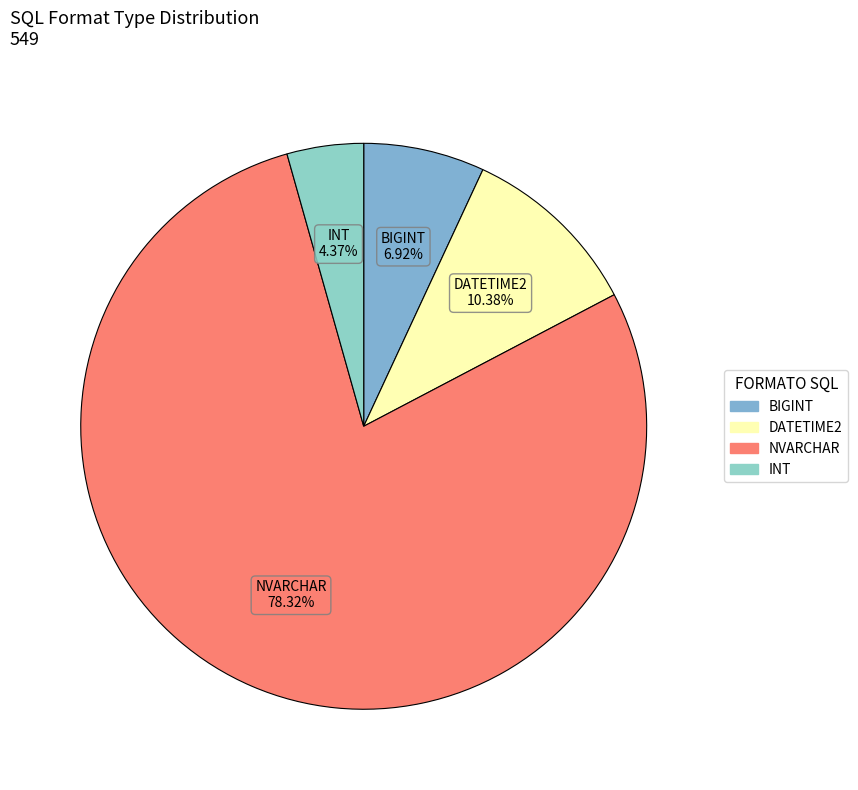

What portion of the pie excludes DATETIME2?

89.6%